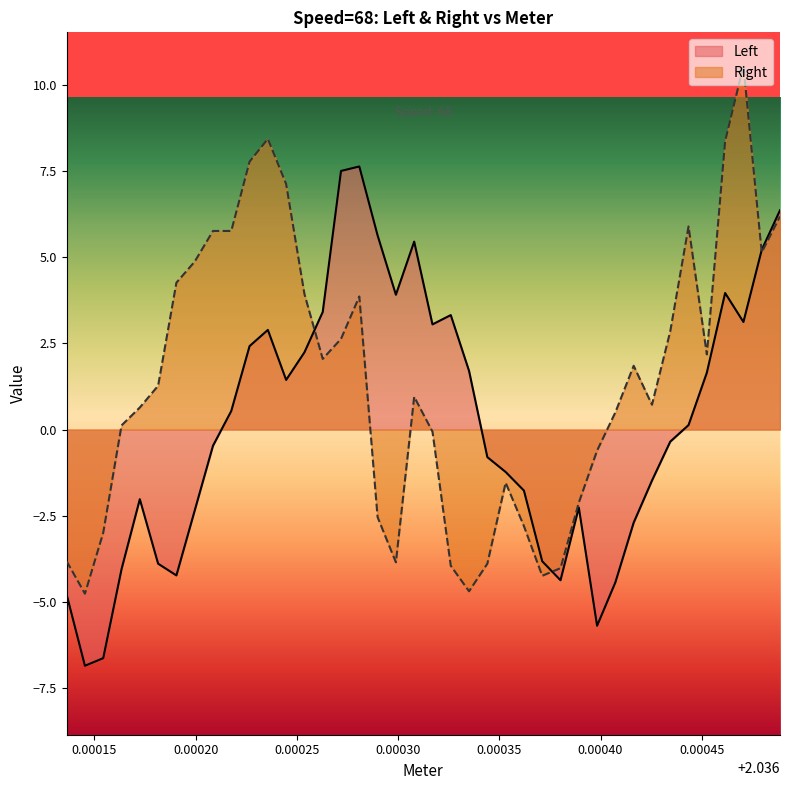

Which series has the widest spread of values?

Right